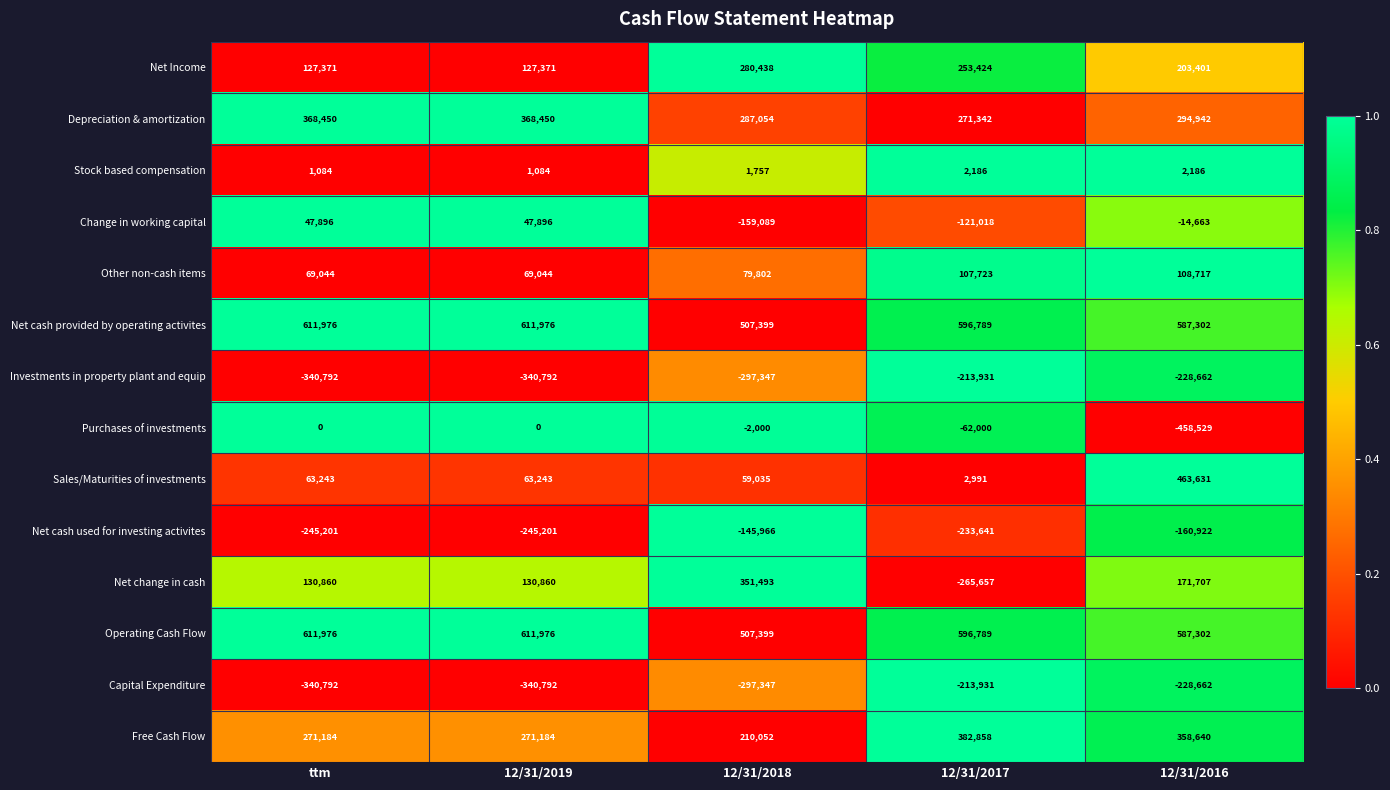

What is the difference between the Other non-cash items values at ttm and 12/31/2018?

10758